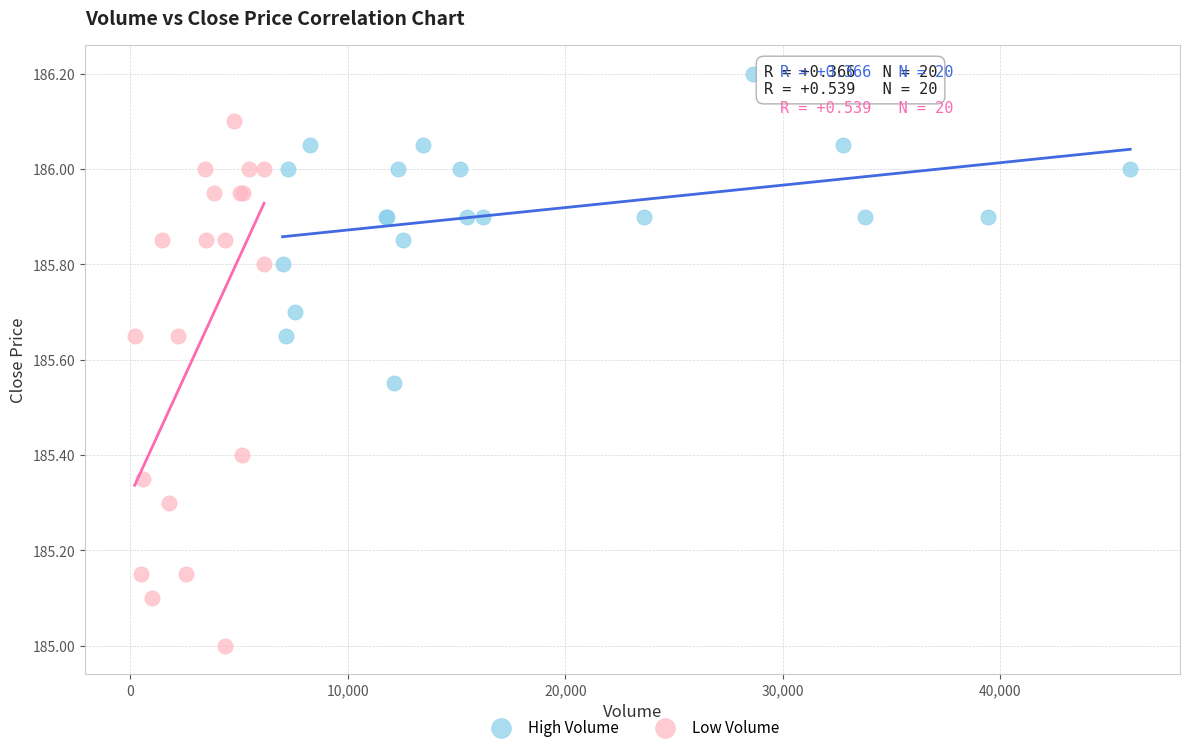

Which series reaches the maximum Y coordinate?

High Volume